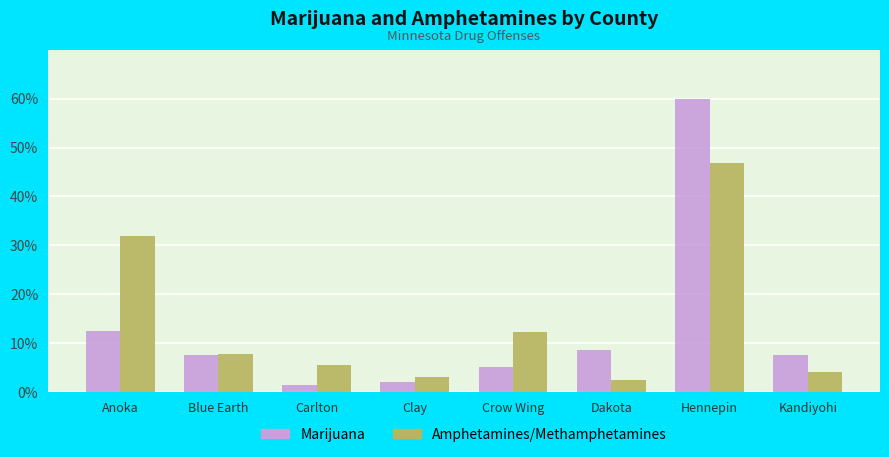

What is the value of the Marijuana bar at the 8th from the left?

7.6